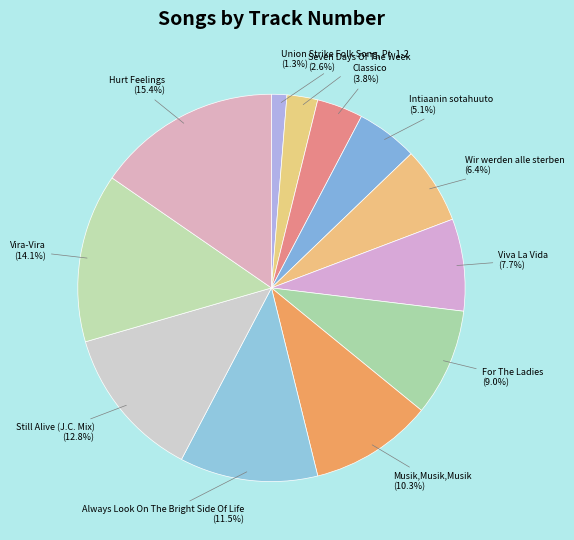

Combined, what portion of the pie is Vira-Vira and For The Ladies?

23.1%